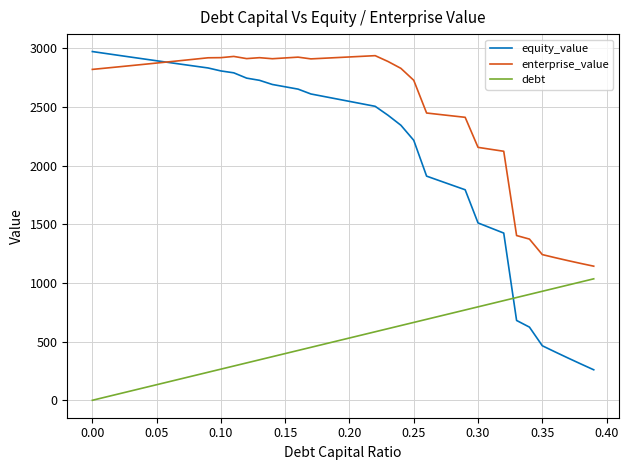

How many intersections are there between enterprise_value and equity_value?

1